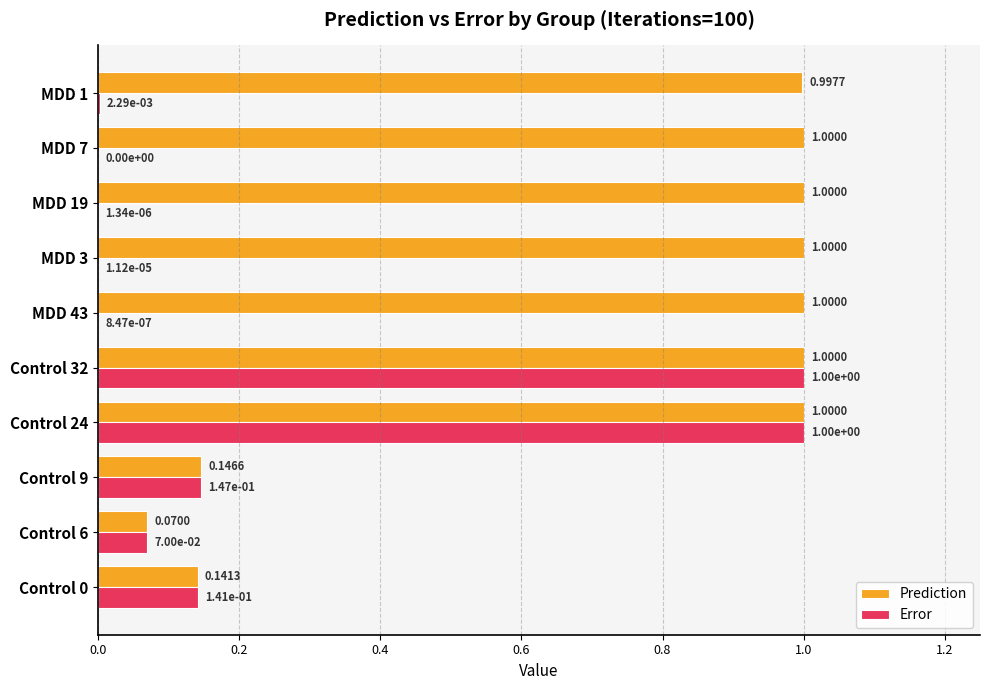

Which series has the largest total across all categories?

Prediction